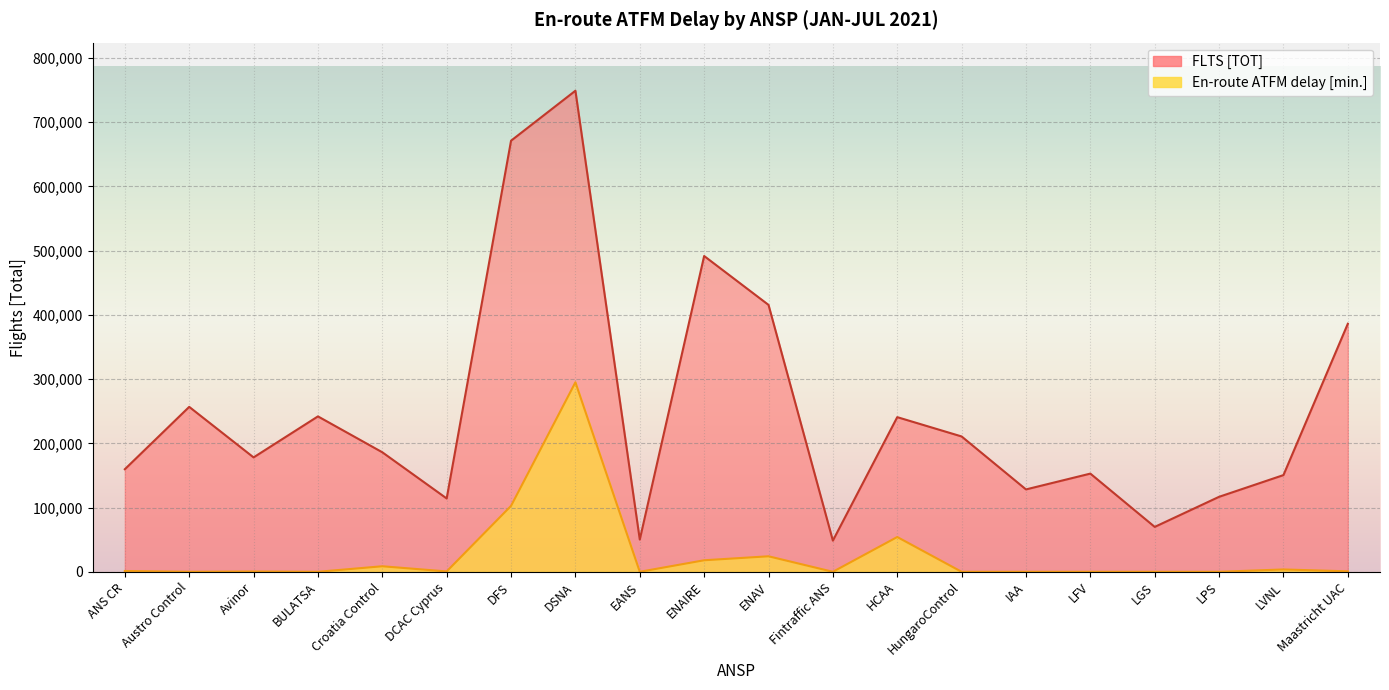

True or false: En-route ATFM delay [min.] has a value of 0 at IAA.

True